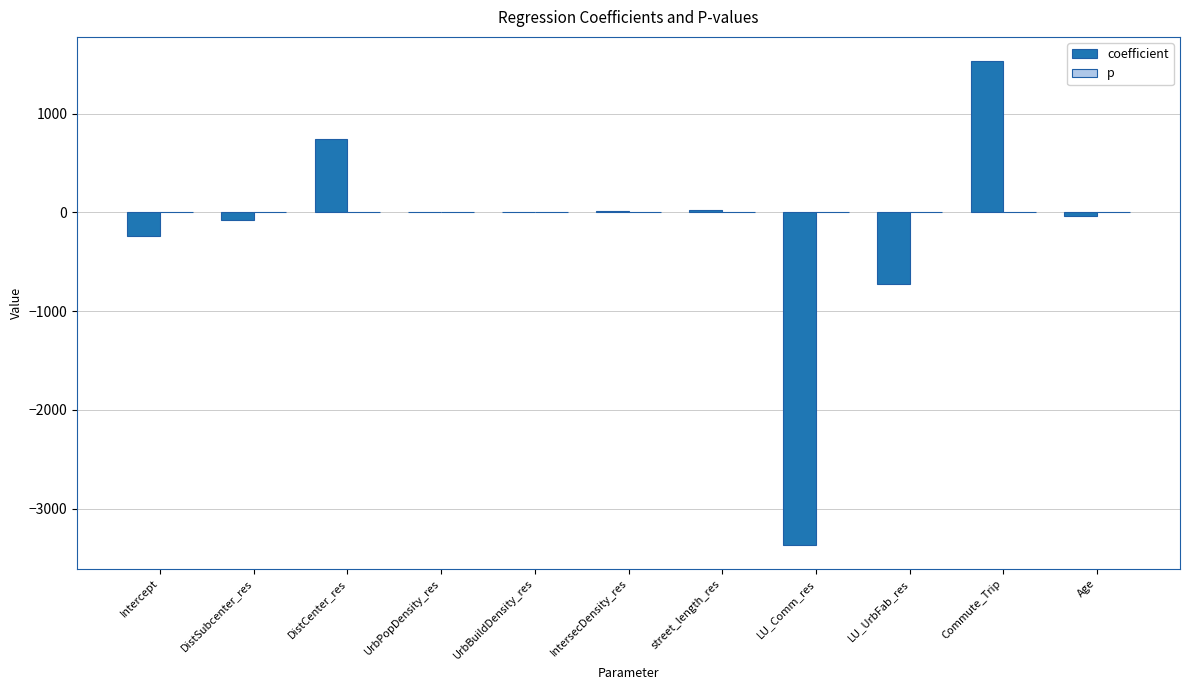

Which series changed the most between street_length_res and LU_Comm_res?

coefficient